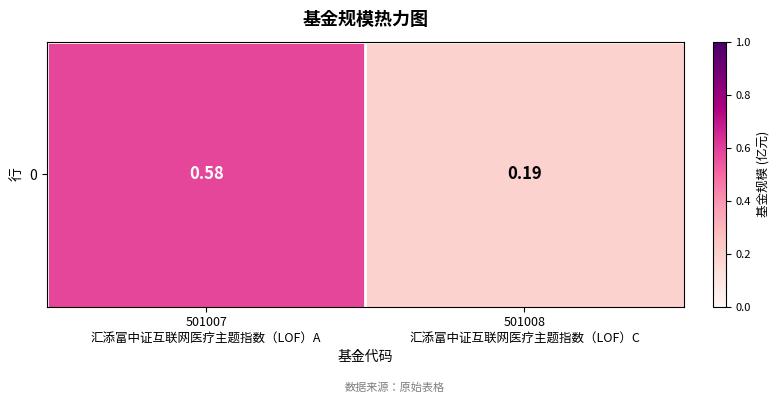

Rank the categories by value from lowest to highest.

501008
汇添富中证互联网医疗主题指数（LOF）C, 501007
汇添富中证互联网医疗主题指数（LOF）A